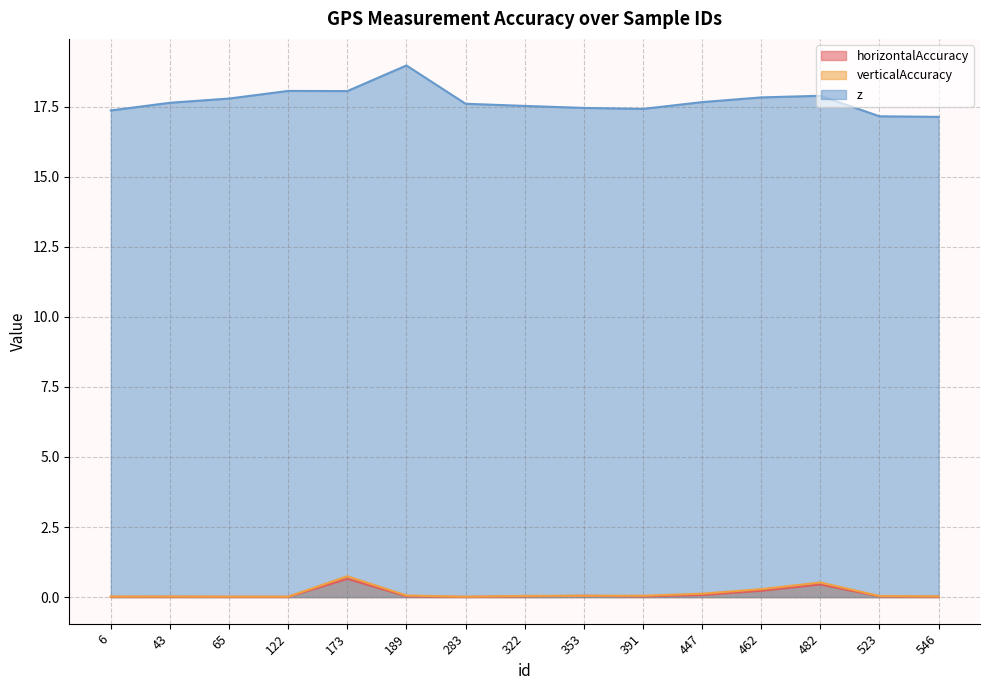

What is the difference between the maximum and second lowest values in the horizontalAccuracy series?

0.6